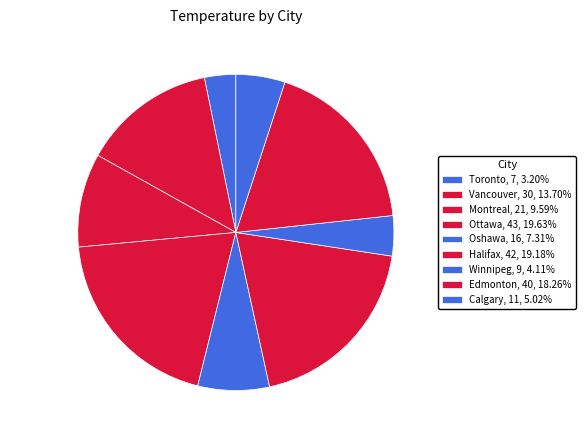

Is it true that Halifax is 19% of the pie?

True